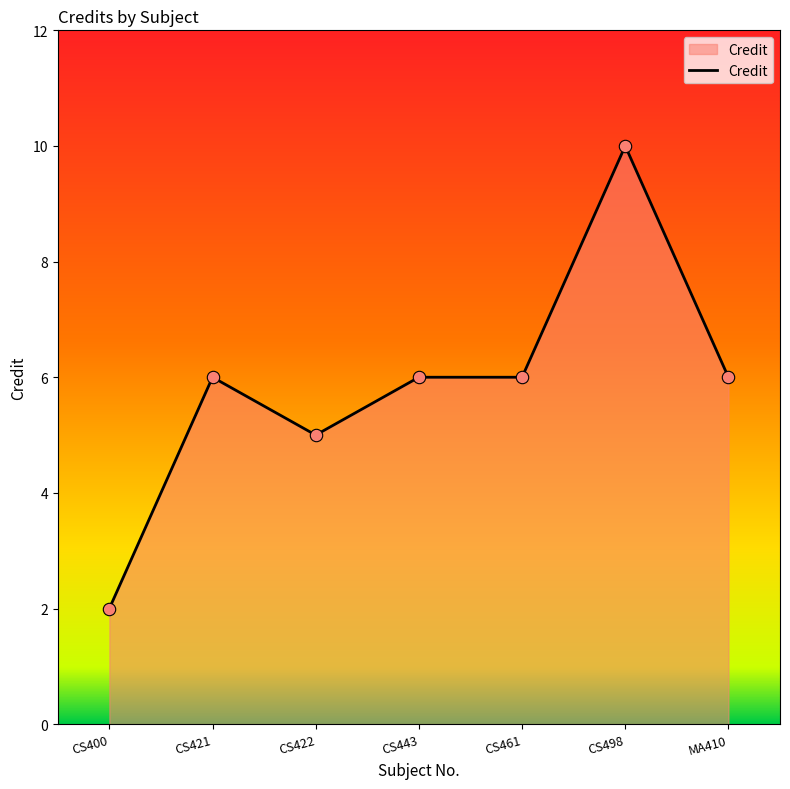

Which has a higher value, CS422 or CS400?

CS422